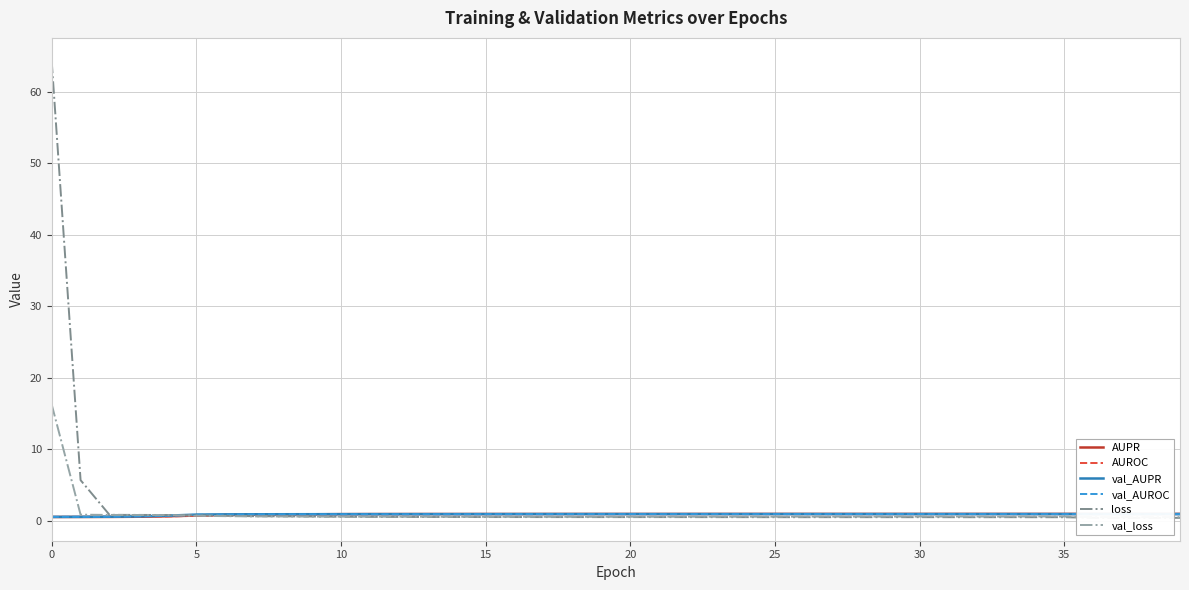

Which series changed the most between 12 and 38?

loss